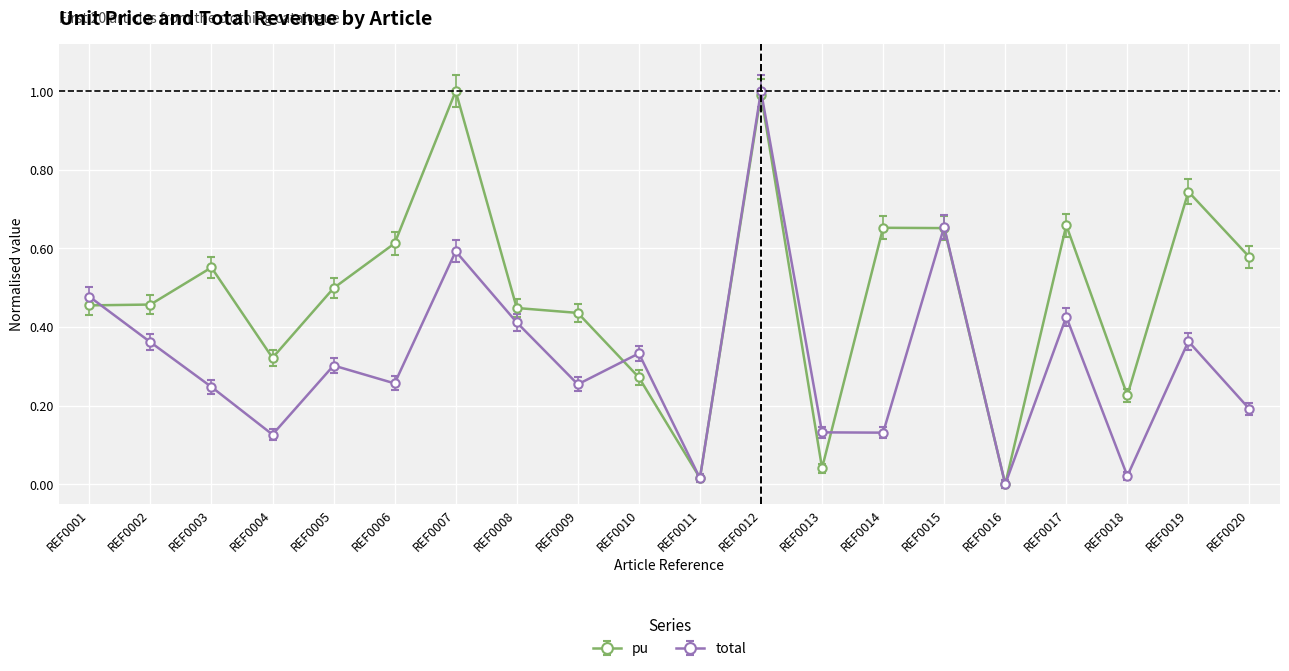

What is the maximum value shown in the chart?

1.0